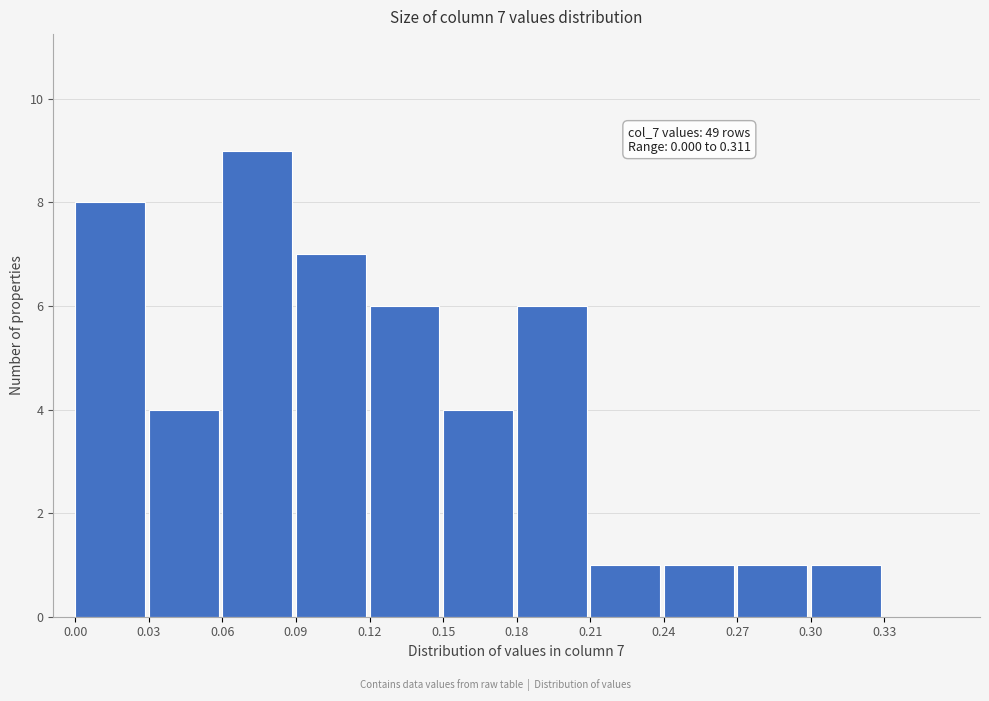

Over which range of the x-axis is the bar tallest?

0.06 to 0.09